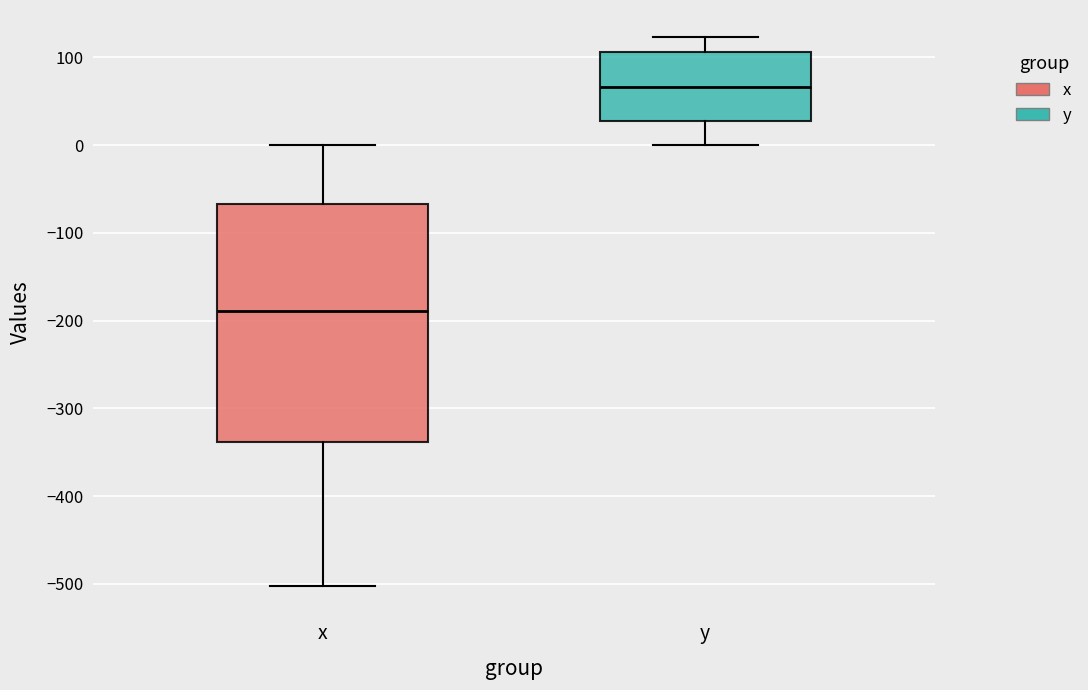

Reading left to right, read every box against the y-axis: the position of its median line, the range the box covers, and the ends of its whiskers. The values are not printed on the chart, so give them approximately, as read against the axis.

x: median -190, box -340 to -70, whiskers -500 to 0
y: median 70, box 30 to 110, whiskers 0 to 120